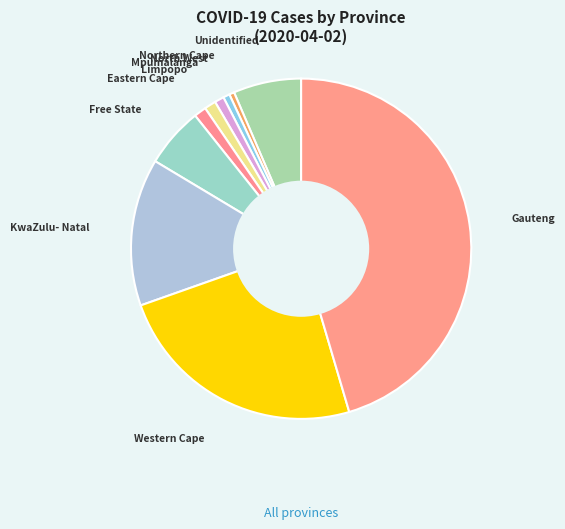

Is there any slice that represents more than half of the pie?

No